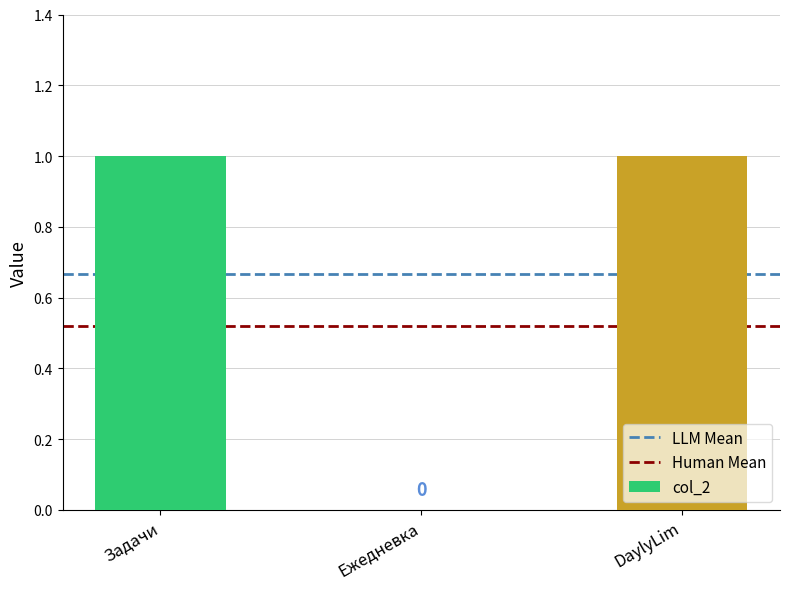

Between DaylyLim and Ежедневка, which is larger?

DaylyLim